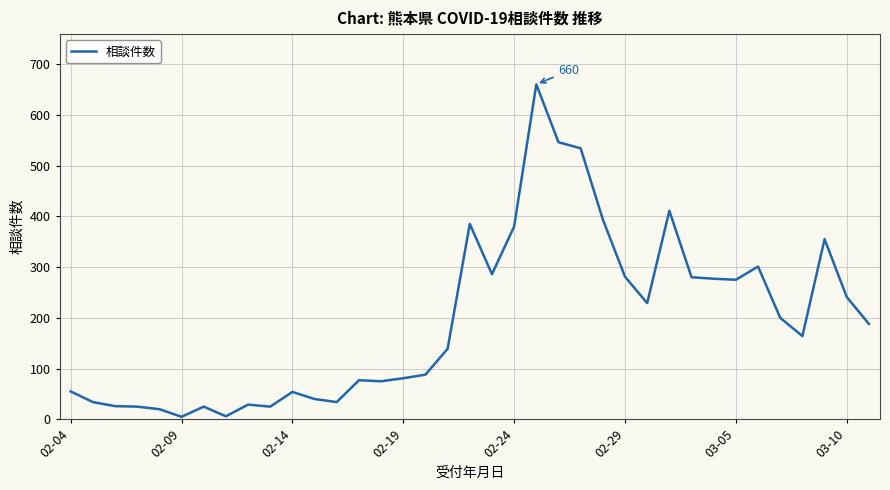

What is the greatest value displayed?

660